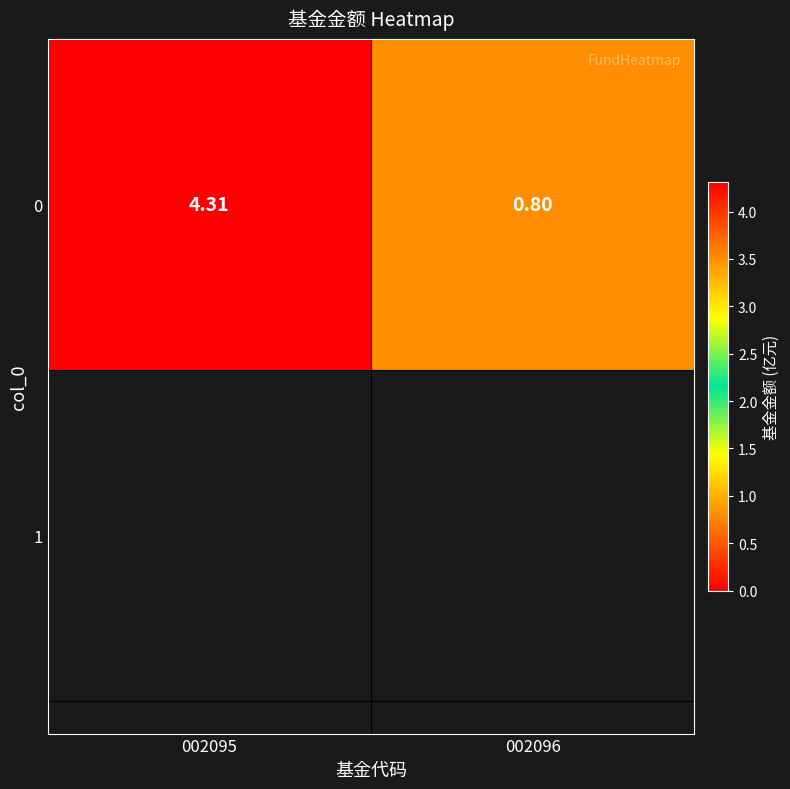

Reading left to right, extract all data points from this chart.

4.3	0.8